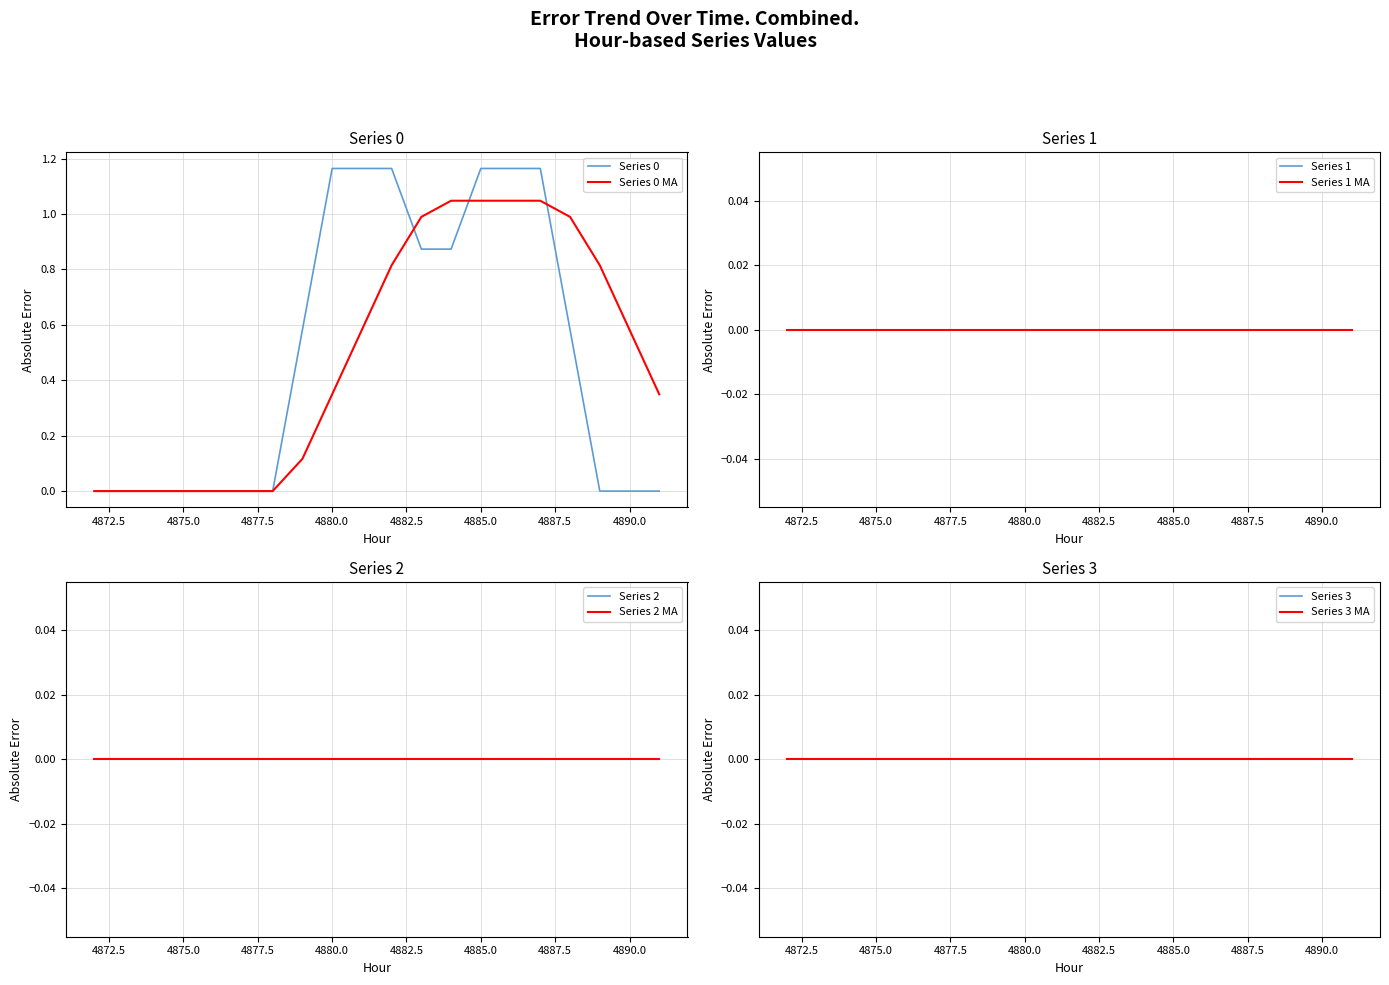

True or false: 2 and 4 intersect in this chart.

False